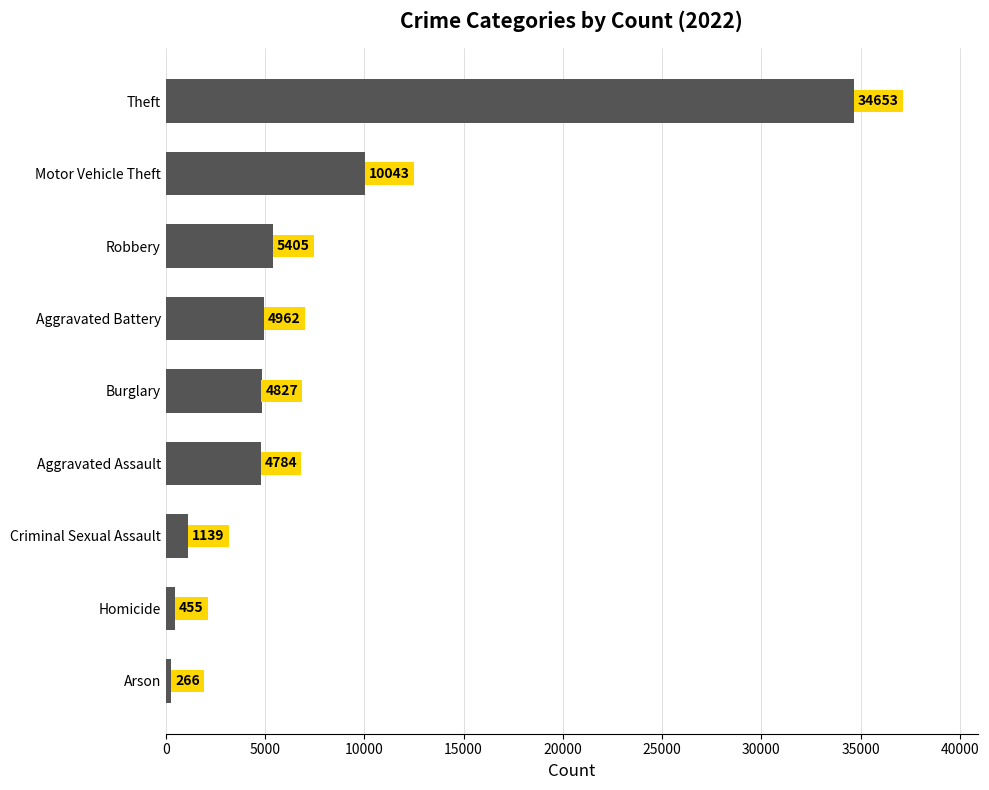

Which category has the lowest value across all series?

Arson